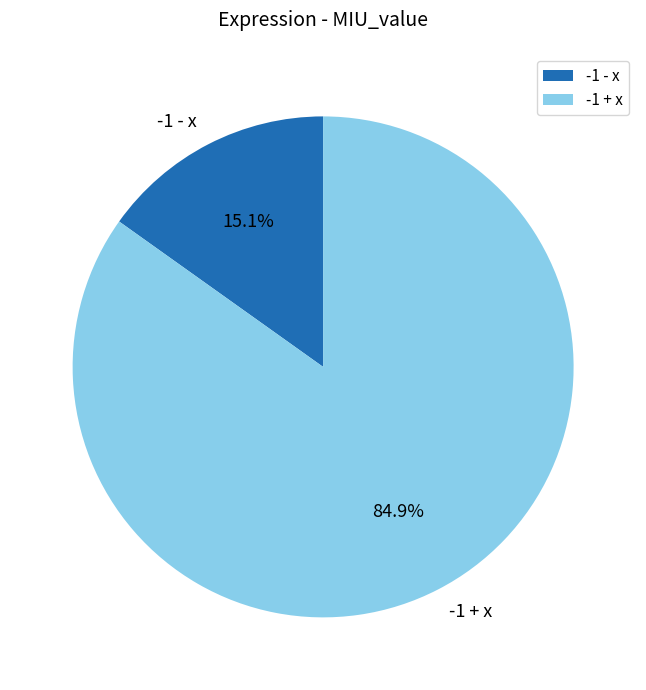

Rank the categories by value from lowest to highest.

-1 - x, -1 + x